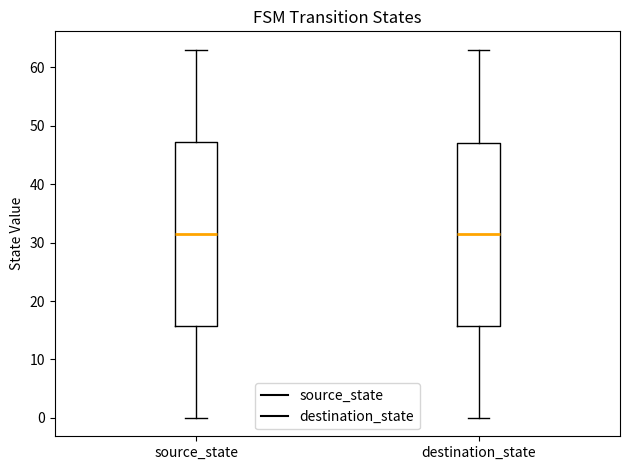

Where does the upper whisker of the box for destination_state end on the y-axis? The values are not printed on the chart, so give them approximately, as read against the axis.

63